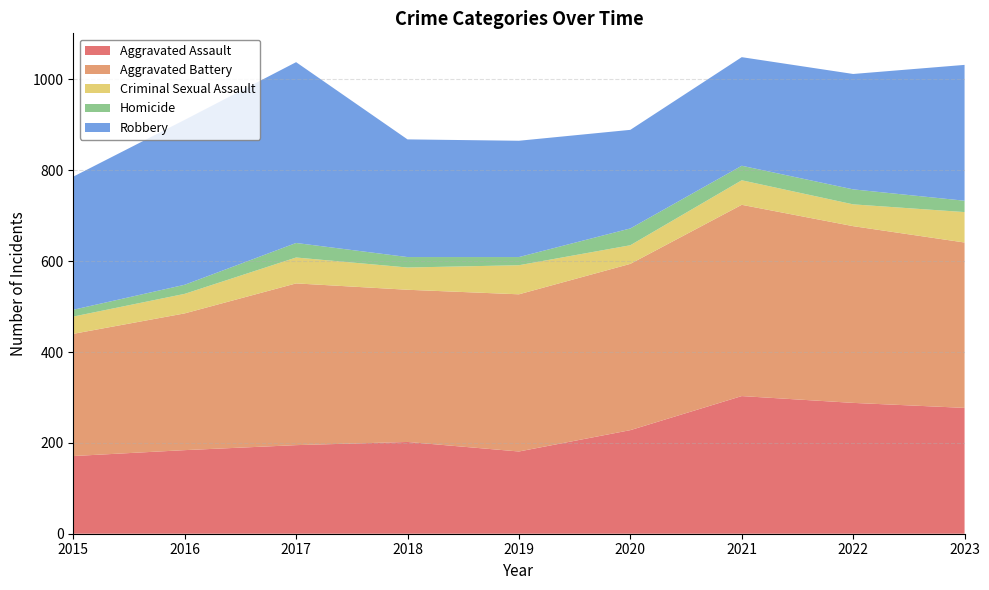

Reading left to right, extract all data points from this chart.

Aggravated Assault: 2015=171	2016=184	2017=195	2018=202	2019=181	2020=228	2021=303	2022=288	2023=277
Aggravated Battery: 2015=269	2016=301	2017=356	2018=335	2019=346	2020=366	2021=421	2022=389	2023=364
Criminal Sexual Assault: 2015=38	2016=43	2017=57	2018=49	2019=64	2020=41	2021=54	2022=48	2023=67
Homicide: 2015=15	2016=20	2017=32	2018=23	2019=18	2020=37	2021=32	2022=33	2023=25
Robbery: 2015=293	2016=363	2017=398	2018=259	2019=256	2020=217	2021=239	2022=254	2023=299